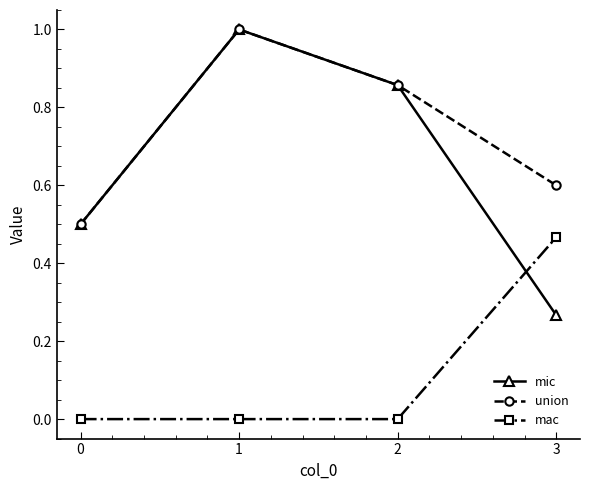

What is the total value across all series at 1?

2.0